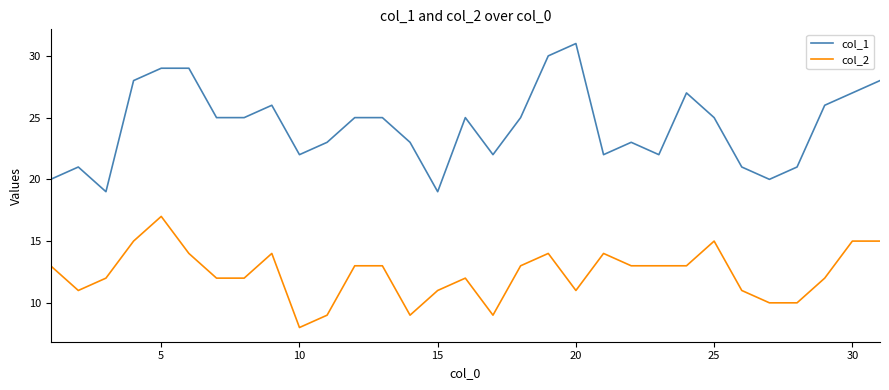

Which series has the largest total across all categories?

col_1